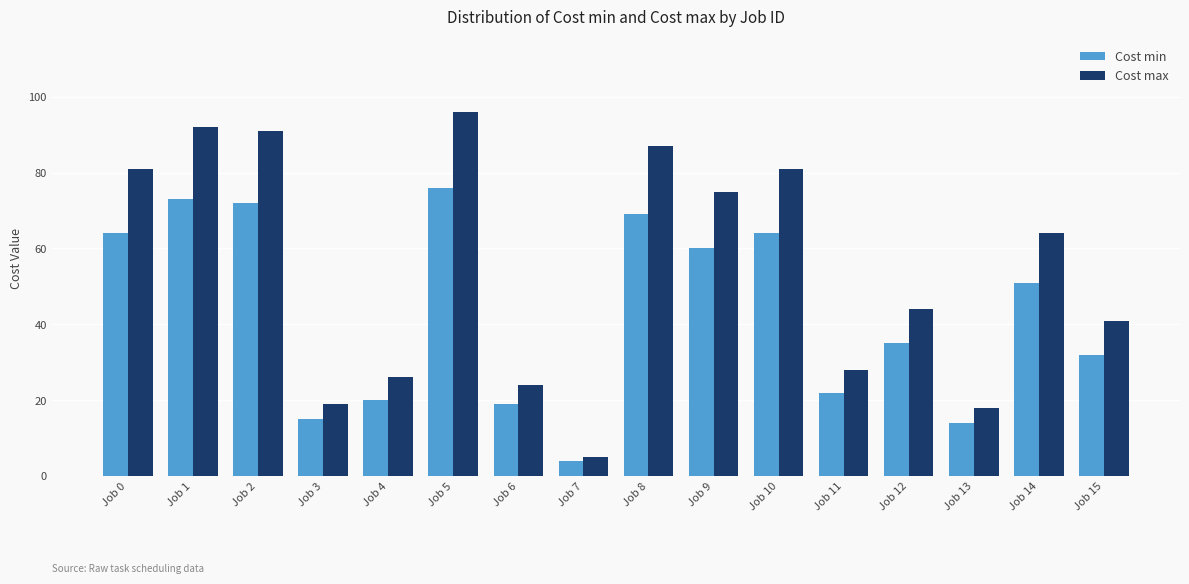

List the series in order of their peak value, highest first.

Cost max, Cost min